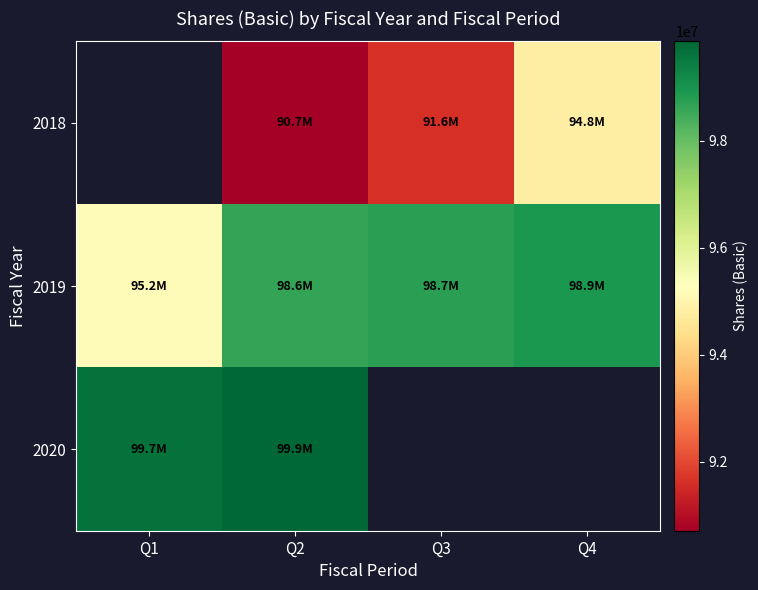

The value of 2018 at Q4 is 94799020.0. True or false?

True